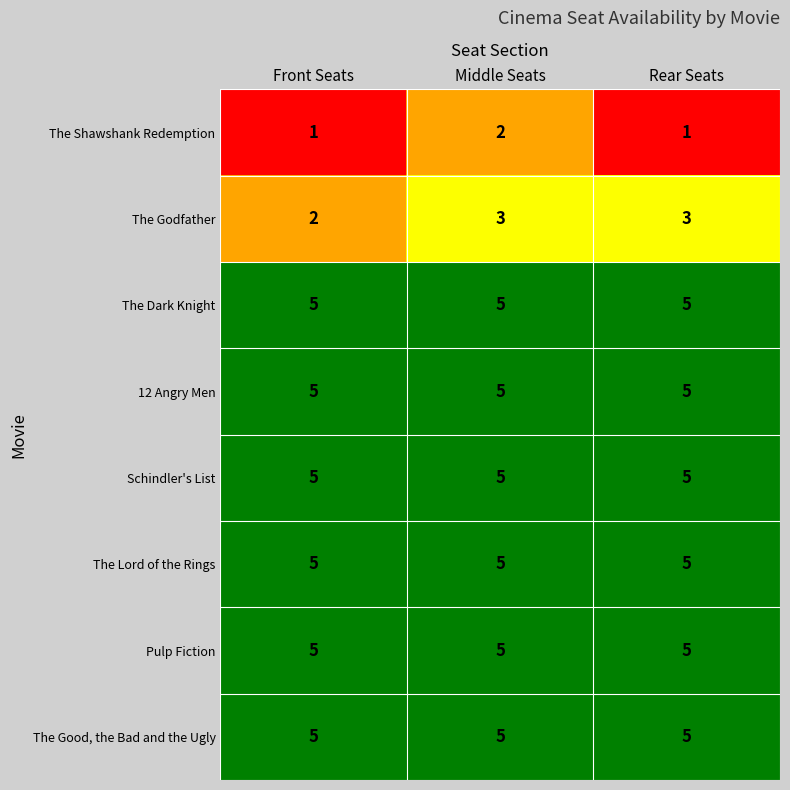

How many data points does each series have?

3